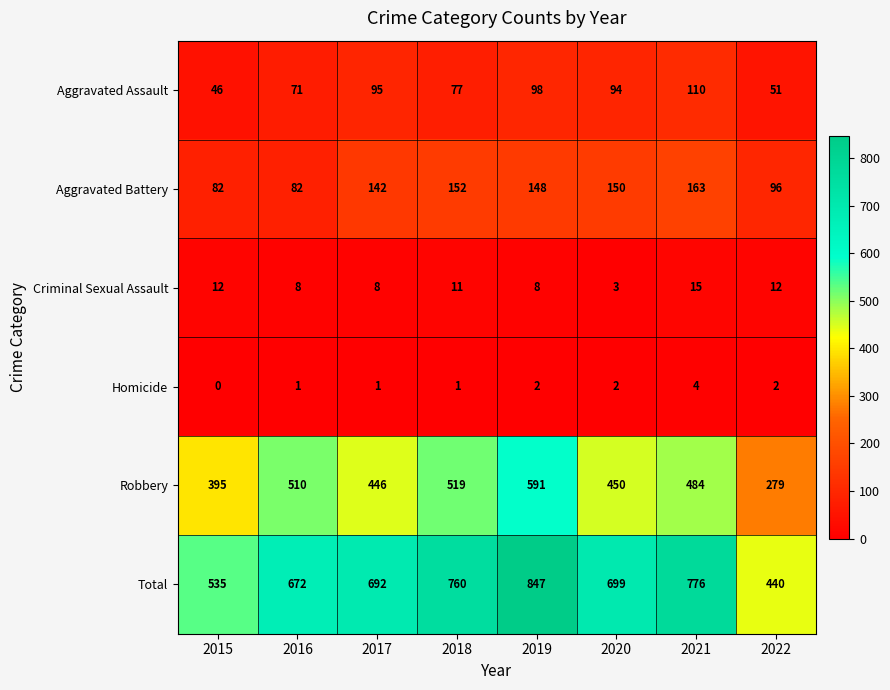

Which label corresponds to the largest value in the chart?

2019